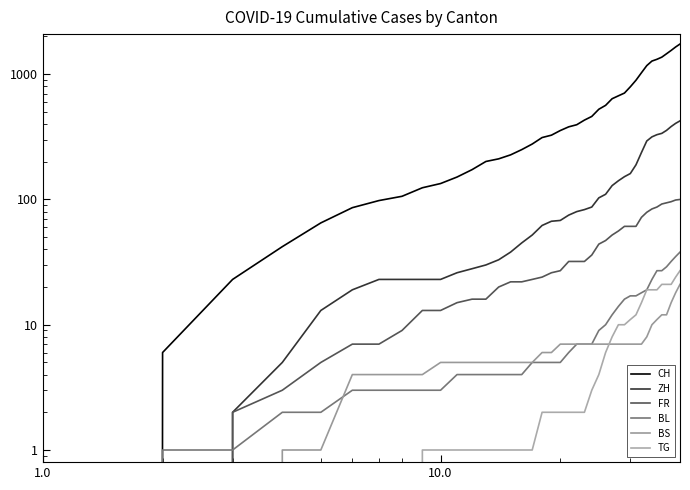

How many values in BS are above zero?

37